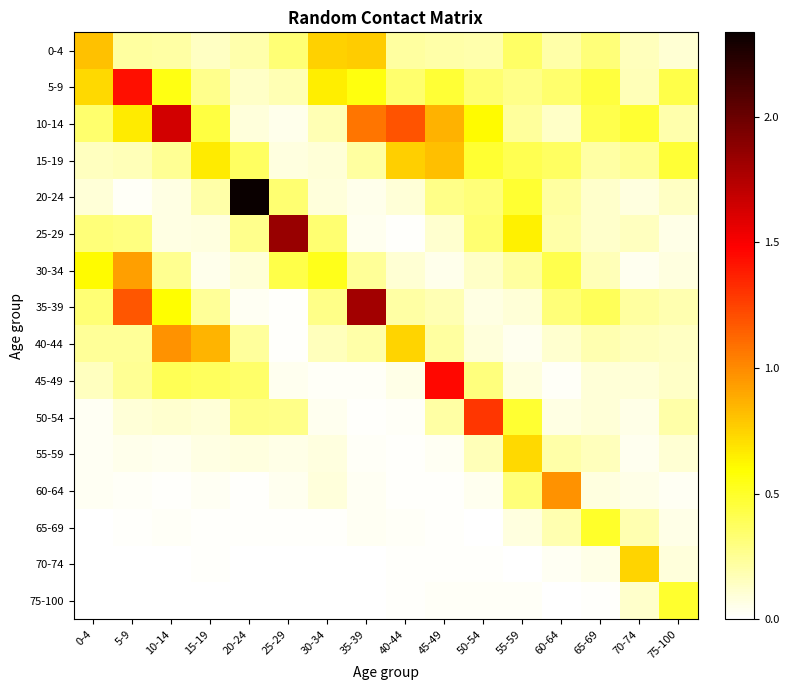

What is the total value across all series at 35-39?

5.1